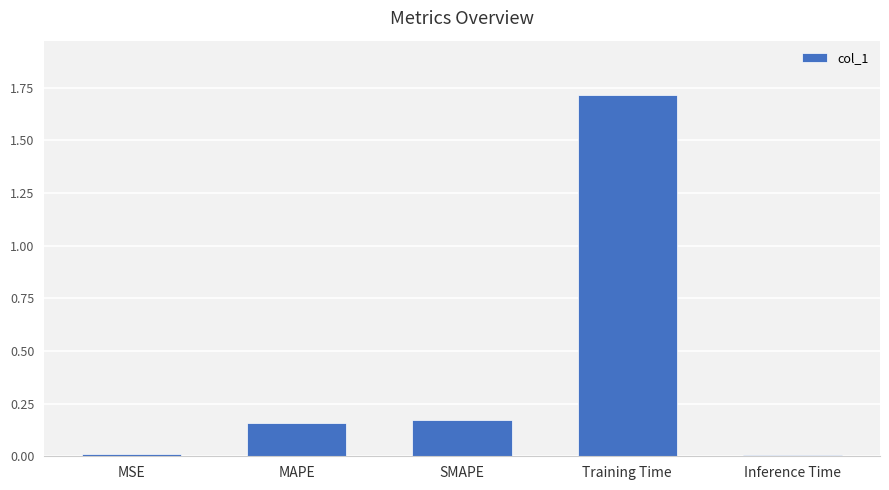

What is the label of the 5th bar from the right?

MSE